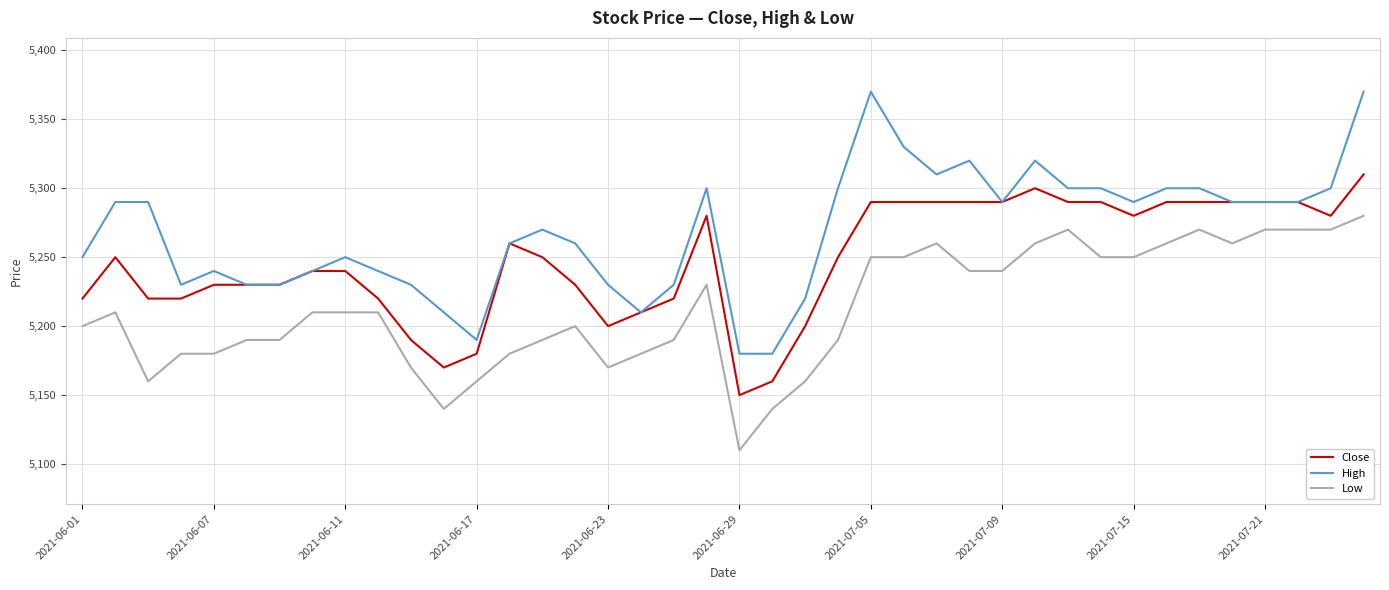

True or false: Low and Close intersect in this chart.

False